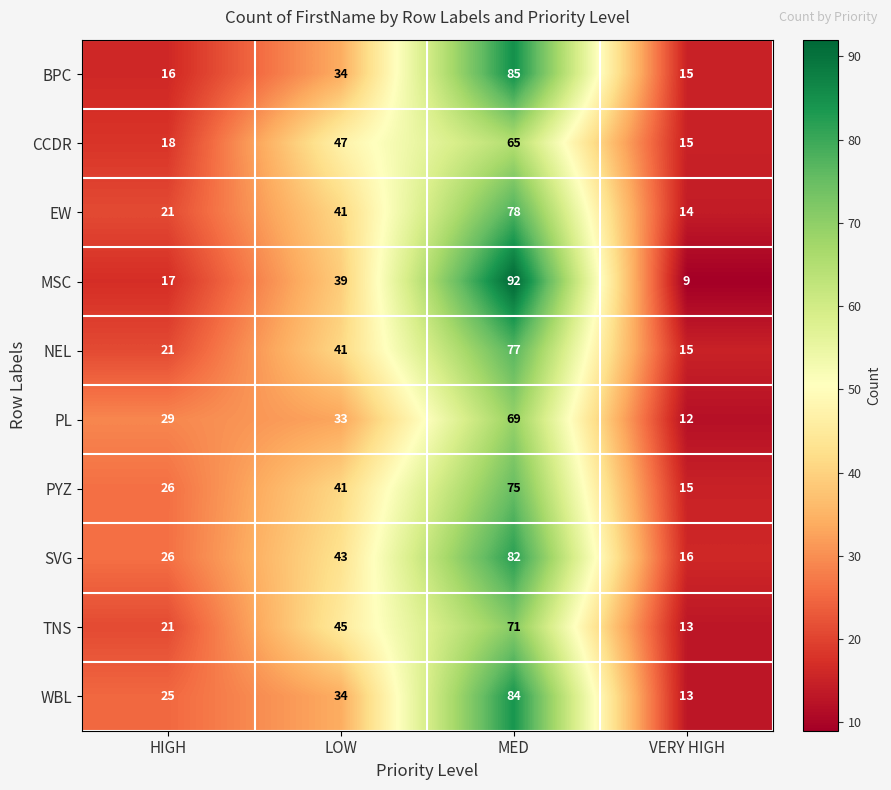

At MED, list the series in order from smallest to largest.

CCDR, PL, TNS, PYZ, NEL, EW, SVG, WBL, BPC, MSC